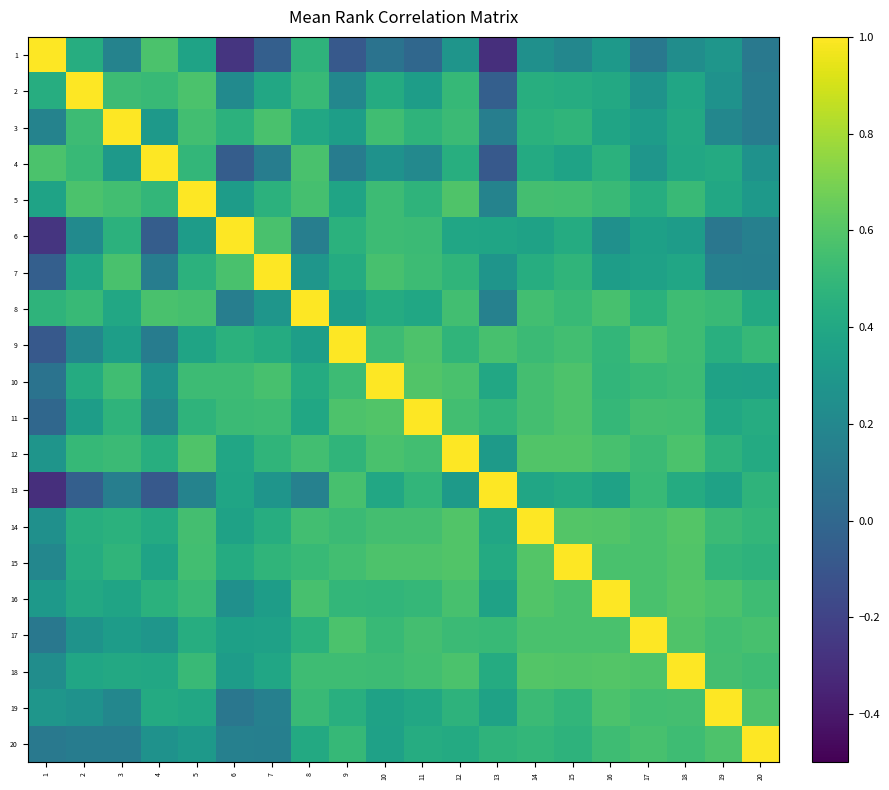

Reading right to left, extract all data points from this chart.

1: 20=0.1	19=0.3	18=0.2	17=0.1	16=0.3	15=0.2	14=0.3	13=-0.3	12=0.3	11=0.0	10=0.1	9=-0.1	8=0.5	7=-0.0	6=-0.3	5=0.4	4=0.6	3=0.2	2=0.4	1=1.0
2: 20=0.1	19=0.3	18=0.4	17=0.3	16=0.4	15=0.4	14=0.4	13=-0.0	12=0.5	11=0.3	10=0.4	9=0.2	8=0.5	7=0.4	6=0.2	5=0.6	4=0.5	3=0.5	2=1.0	1=0.4
3: 20=0.1	19=0.2	18=0.4	17=0.3	16=0.4	15=0.5	14=0.5	13=0.1	12=0.5	11=0.5	10=0.5	9=0.3	8=0.4	7=0.6	6=0.5	5=0.5	4=0.3	3=1.0	2=0.5	1=0.2
4: 20=0.3	19=0.4	18=0.4	17=0.3	16=0.5	15=0.4	14=0.4	13=-0.1	12=0.4	11=0.2	10=0.3	9=0.1	8=0.6	7=0.1	6=-0.1	5=0.5	4=1.0	3=0.3	2=0.5	1=0.6
5: 20=0.3	19=0.4	18=0.5	17=0.4	16=0.5	15=0.5	14=0.6	13=0.2	12=0.6	11=0.5	10=0.5	9=0.4	8=0.6	7=0.5	6=0.3	5=1.0	4=0.5	3=0.5	2=0.6	1=0.4
6: 20=0.2	19=0.1	18=0.3	17=0.3	16=0.3	15=0.4	14=0.4	13=0.4	12=0.4	11=0.5	10=0.5	9=0.5	8=0.1	7=0.6	6=1.0	5=0.3	4=-0.1	3=0.5	2=0.2	1=-0.3
7: 20=0.2	19=0.2	18=0.4	17=0.4	16=0.3	15=0.5	14=0.4	13=0.3	12=0.5	11=0.5	10=0.6	9=0.4	8=0.3	7=1.0	6=0.6	5=0.5	4=0.1	3=0.6	2=0.4	1=-0.0
8: 20=0.4	19=0.5	18=0.5	17=0.5	16=0.6	15=0.5	14=0.5	13=0.2	12=0.5	11=0.4	10=0.4	9=0.3	8=1.0	7=0.3	6=0.1	5=0.6	4=0.6	3=0.4	2=0.5	1=0.5
9: 20=0.5	19=0.4	18=0.5	17=0.6	16=0.5	15=0.5	14=0.5	13=0.6	12=0.5	11=0.6	10=0.5	9=1.0	8=0.3	7=0.4	6=0.5	5=0.4	4=0.1	3=0.3	2=0.2	1=-0.1
10: 20=0.4	19=0.4	18=0.5	17=0.5	16=0.5	15=0.6	14=0.6	13=0.4	12=0.6	11=0.6	10=1.0	9=0.5	8=0.4	7=0.6	6=0.5	5=0.5	4=0.3	3=0.5	2=0.4	1=0.1
11: 20=0.4	19=0.4	18=0.5	17=0.6	16=0.5	15=0.6	14=0.6	13=0.5	12=0.5	11=1.0	10=0.6	9=0.6	8=0.4	7=0.5	6=0.5	5=0.5	4=0.2	3=0.5	2=0.3	1=0.0
12: 20=0.4	19=0.5	18=0.6	17=0.5	16=0.6	15=0.6	14=0.6	13=0.3	12=1.0	11=0.5	10=0.6	9=0.5	8=0.5	7=0.5	6=0.4	5=0.6	4=0.4	3=0.5	2=0.5	1=0.3
13: 20=0.5	19=0.4	18=0.4	17=0.5	16=0.4	15=0.4	14=0.4	13=1.0	12=0.3	11=0.5	10=0.4	9=0.6	8=0.2	7=0.3	6=0.4	5=0.2	4=-0.1	3=0.1	2=-0.0	1=-0.3
14: 20=0.5	19=0.5	18=0.6	17=0.6	16=0.6	15=0.6	14=1.0	13=0.4	12=0.6	11=0.6	10=0.6	9=0.5	8=0.5	7=0.4	6=0.4	5=0.6	4=0.4	3=0.5	2=0.4	1=0.3
15: 20=0.5	19=0.5	18=0.6	17=0.6	16=0.6	15=1.0	14=0.6	13=0.4	12=0.6	11=0.6	10=0.6	9=0.5	8=0.5	7=0.5	6=0.4	5=0.5	4=0.4	3=0.5	2=0.4	1=0.2
16: 20=0.5	19=0.6	18=0.6	17=0.6	16=1.0	15=0.6	14=0.6	13=0.4	12=0.6	11=0.5	10=0.5	9=0.5	8=0.6	7=0.3	6=0.3	5=0.5	4=0.5	3=0.4	2=0.4	1=0.3
17: 20=0.6	19=0.5	18=0.6	17=1.0	16=0.6	15=0.6	14=0.6	13=0.5	12=0.5	11=0.6	10=0.5	9=0.6	8=0.5	7=0.4	6=0.3	5=0.4	4=0.3	3=0.3	2=0.3	1=0.1
18: 20=0.5	19=0.6	18=1.0	17=0.6	16=0.6	15=0.6	14=0.6	13=0.4	12=0.6	11=0.5	10=0.5	9=0.5	8=0.5	7=0.4	6=0.3	5=0.5	4=0.4	3=0.4	2=0.4	1=0.2
19: 20=0.6	19=1.0	18=0.6	17=0.5	16=0.6	15=0.5	14=0.5	13=0.4	12=0.5	11=0.4	10=0.4	9=0.4	8=0.5	7=0.2	6=0.1	5=0.4	4=0.4	3=0.2	2=0.3	1=0.3
20: 20=1.0	19=0.6	18=0.5	17=0.6	16=0.5	15=0.5	14=0.5	13=0.5	12=0.4	11=0.4	10=0.4	9=0.5	8=0.4	7=0.2	6=0.2	5=0.3	4=0.3	3=0.1	2=0.1	1=0.1